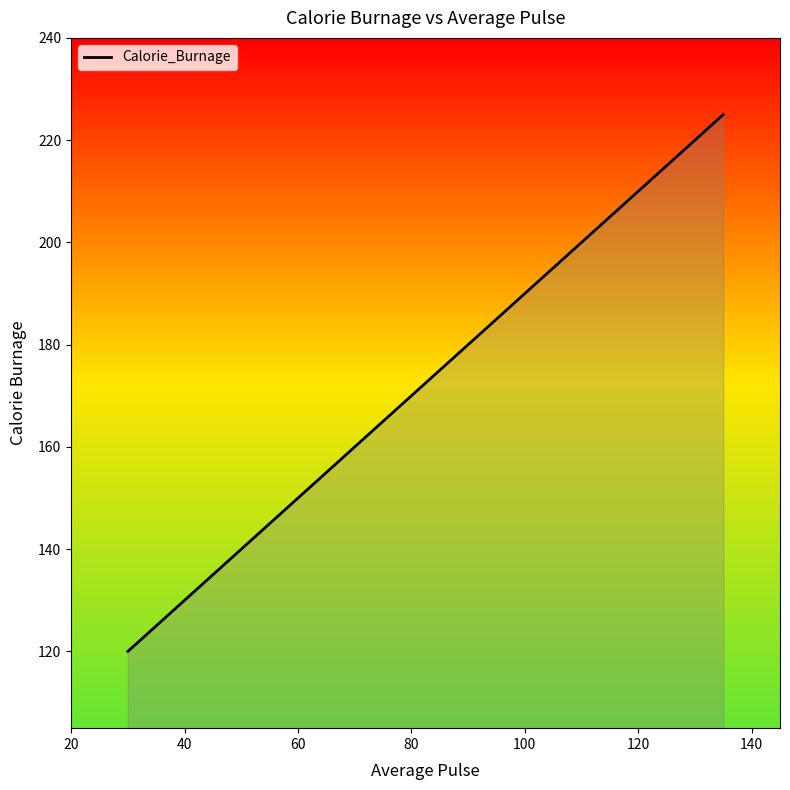

What is the difference between the maximum and minimum values?

105